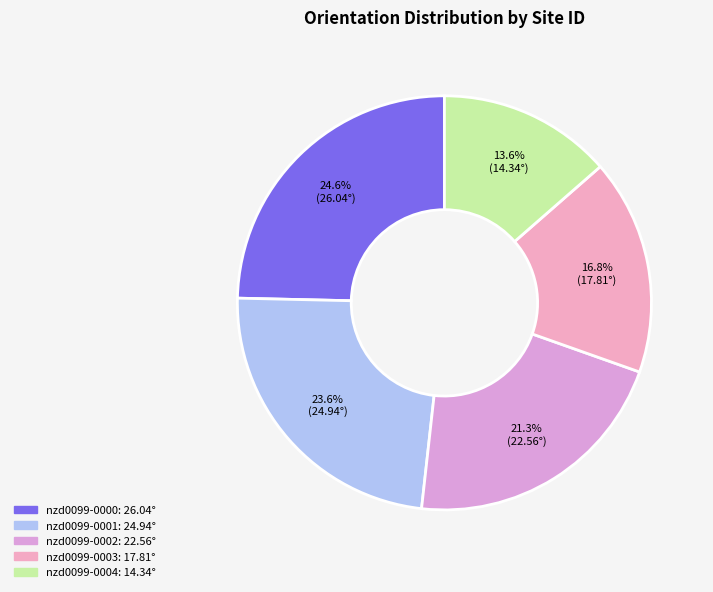

What percentage is the nzd0099-0000 slice, to the nearest percent?

25%